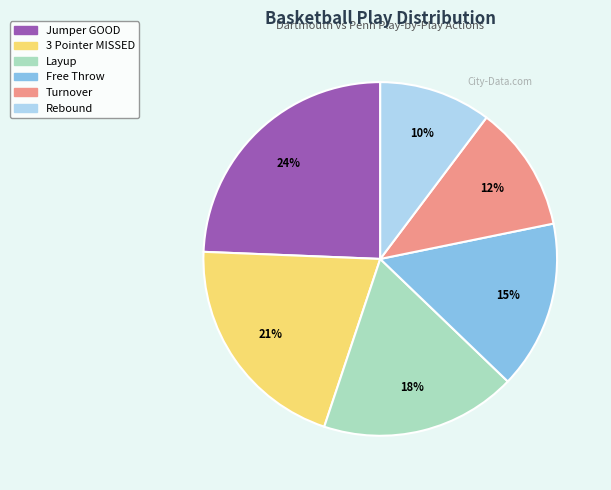

Do Layup and Rebound together represent more than half of the pie?

No